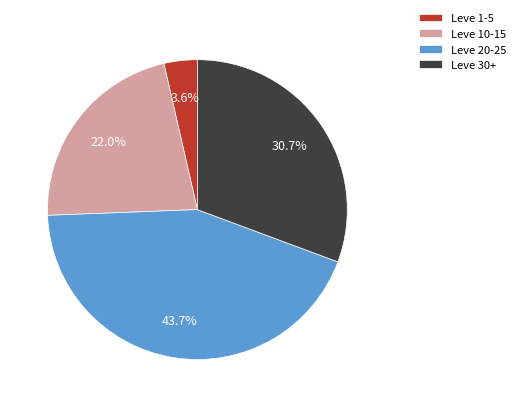

Between Leve 30+ and Leve 20-25, which is larger?

Leve 20-25